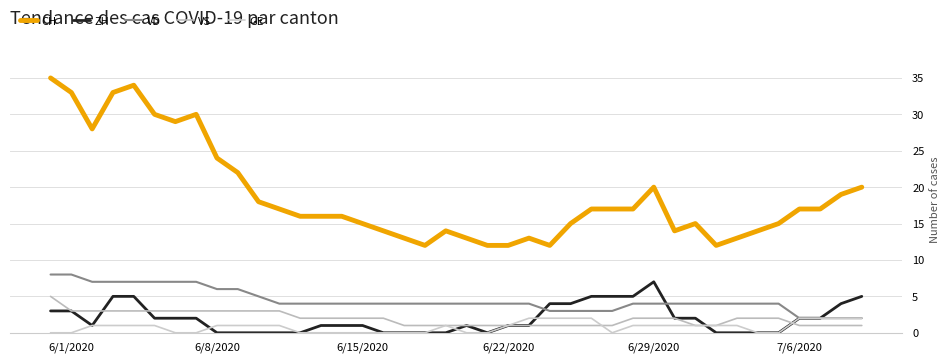

True or false: GE and CH cross at least once.

False